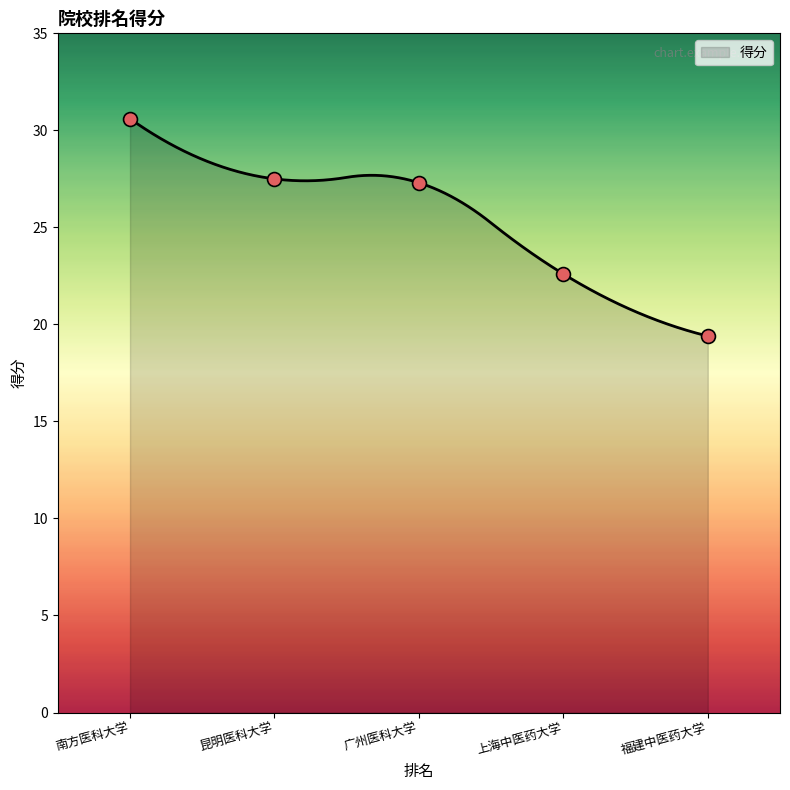

What is the lowest value of the 得分 series?

19.4